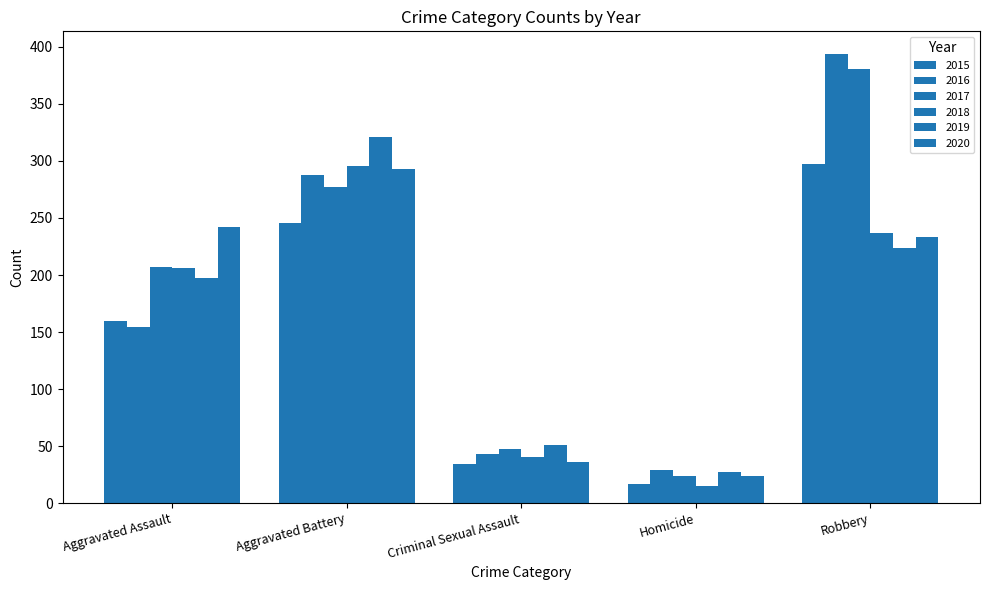

The value of 2017 at Aggravated Battery is 277. True or false?

True